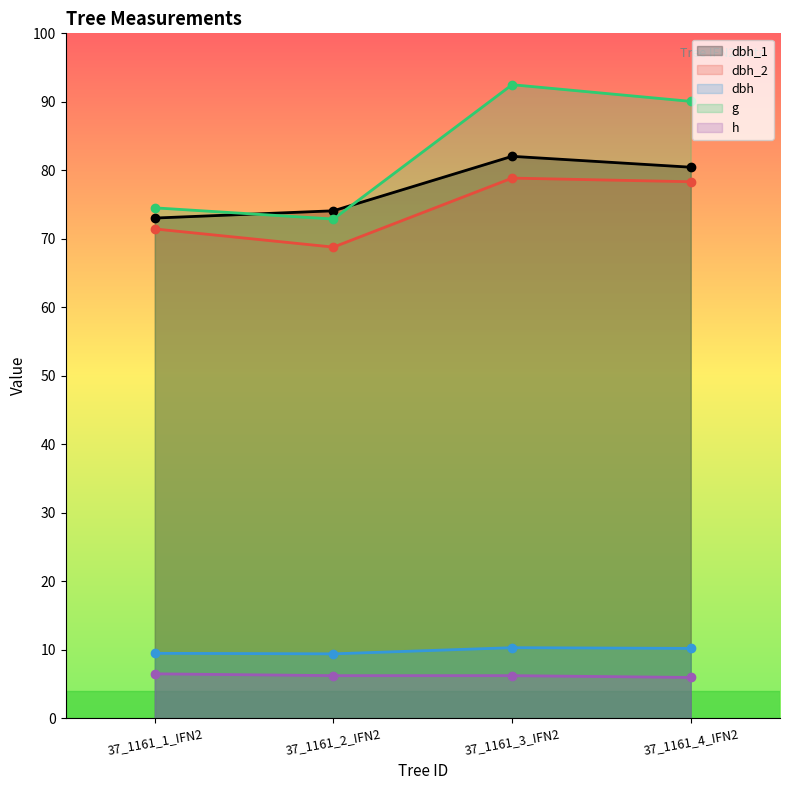

The g series shows 258.0 at 37_1161_1_IFN2. True or false?

False